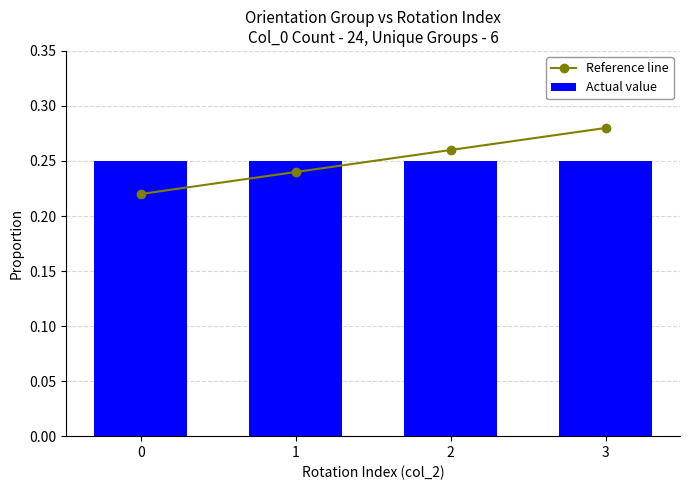

Which has a higher value, 0 or 2?

2